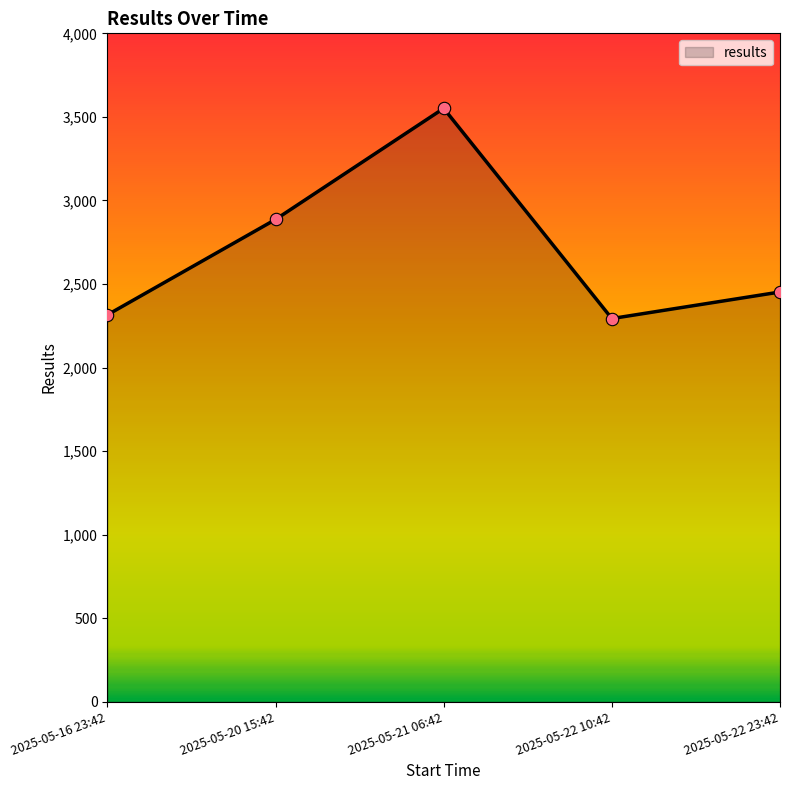

What is the change in value from 2025-05-16 23:42 to 2025-05-22 10:42?

-22